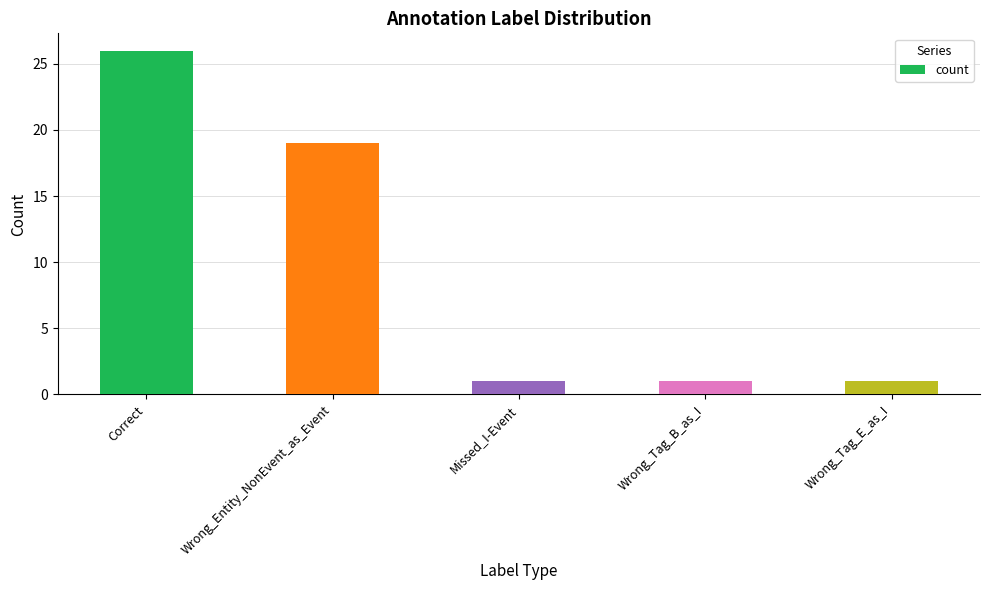

The chart shows a value of 0 at Missed_I-Event. True or false?

False